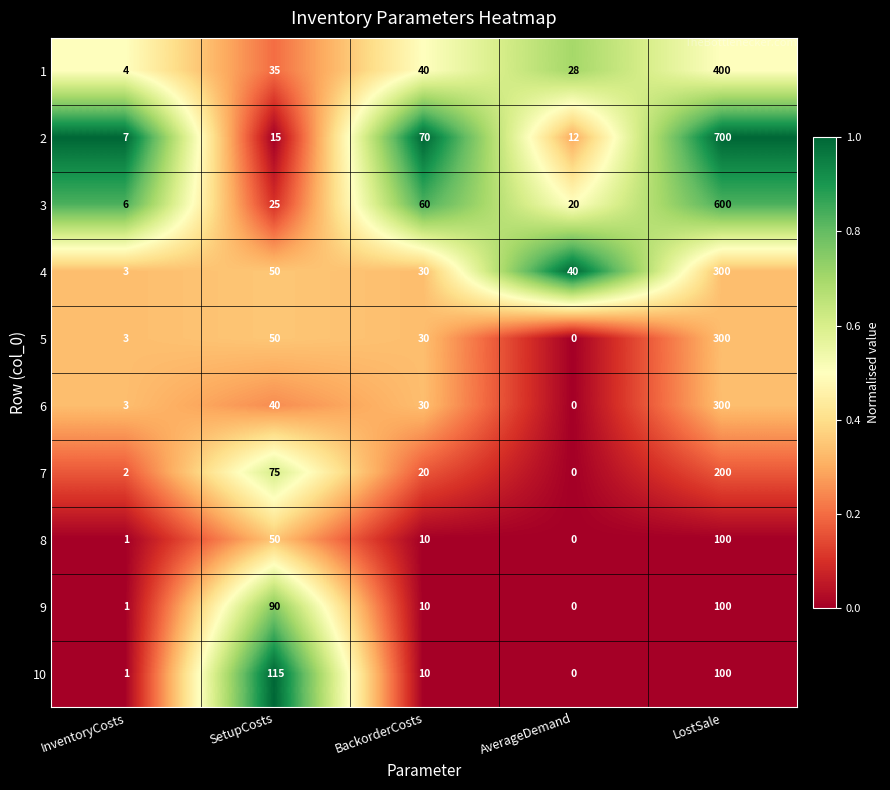

True or false: 6 has a value of 19 at SetupCosts.

False